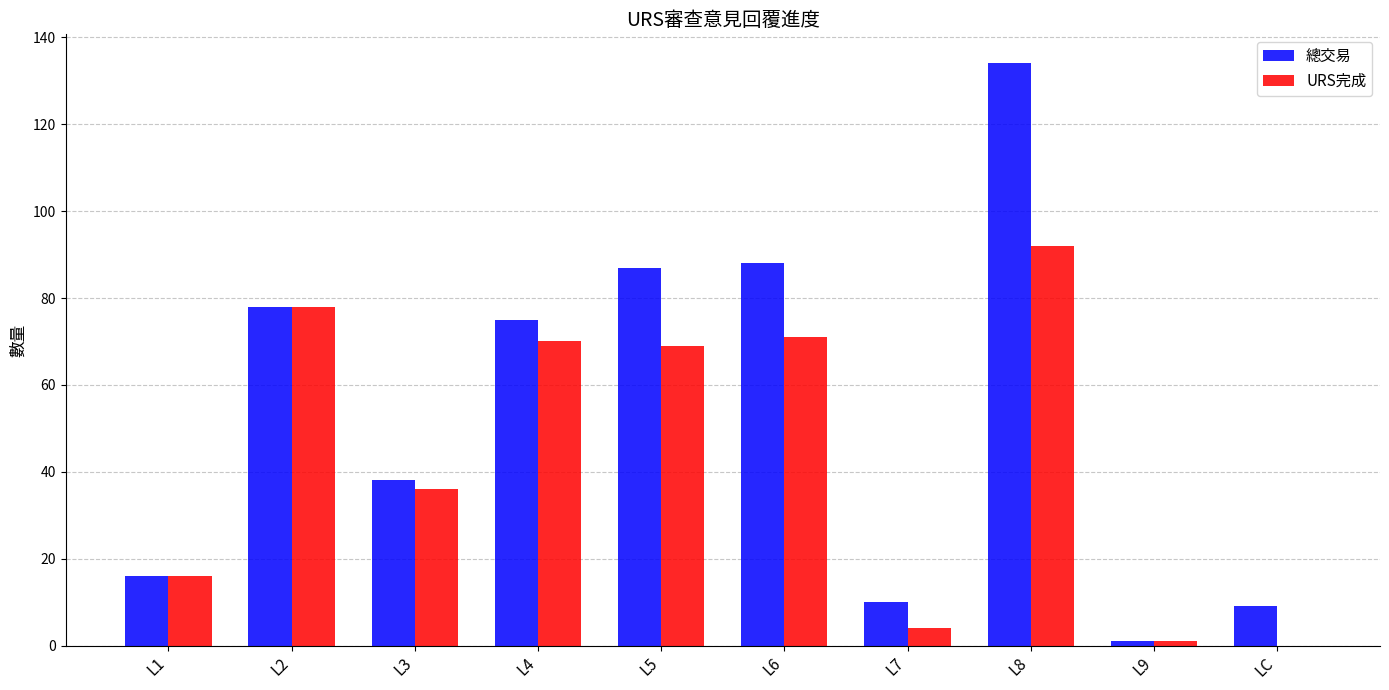

What is the sum of all 總交易 values?

536